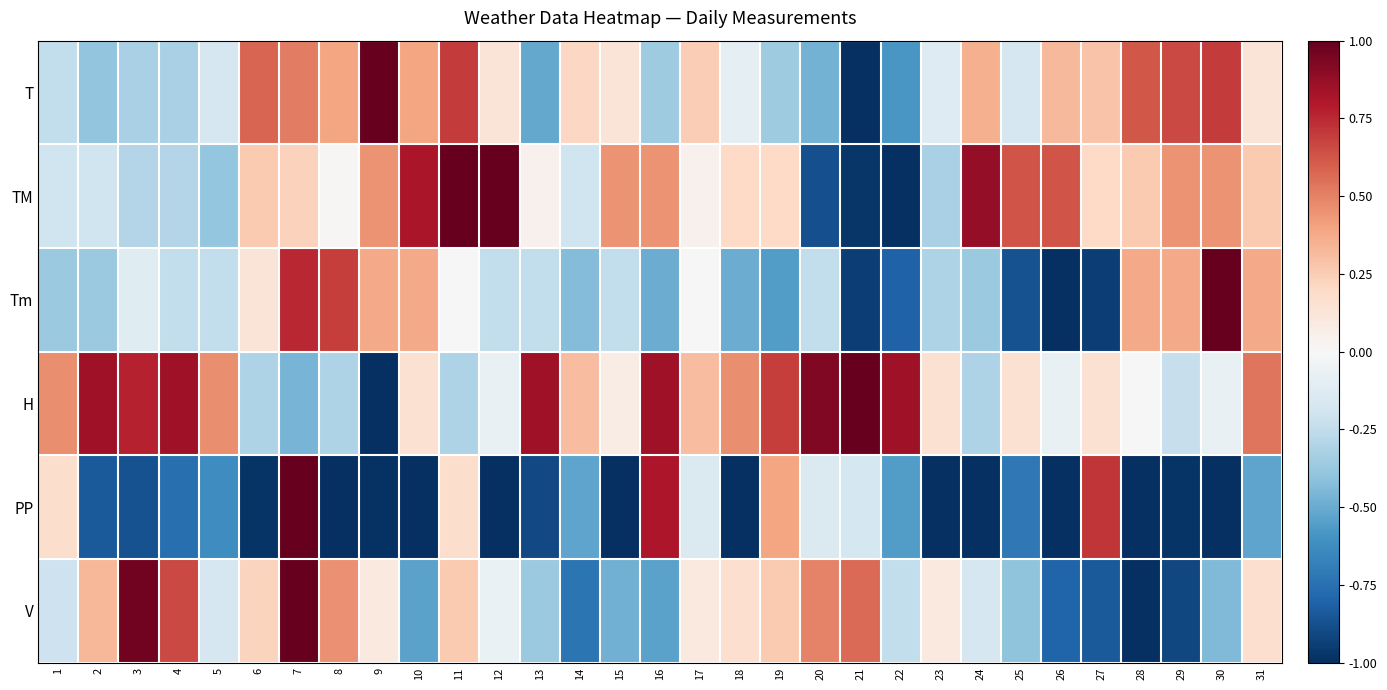

Which series has the largest total across all categories?

H